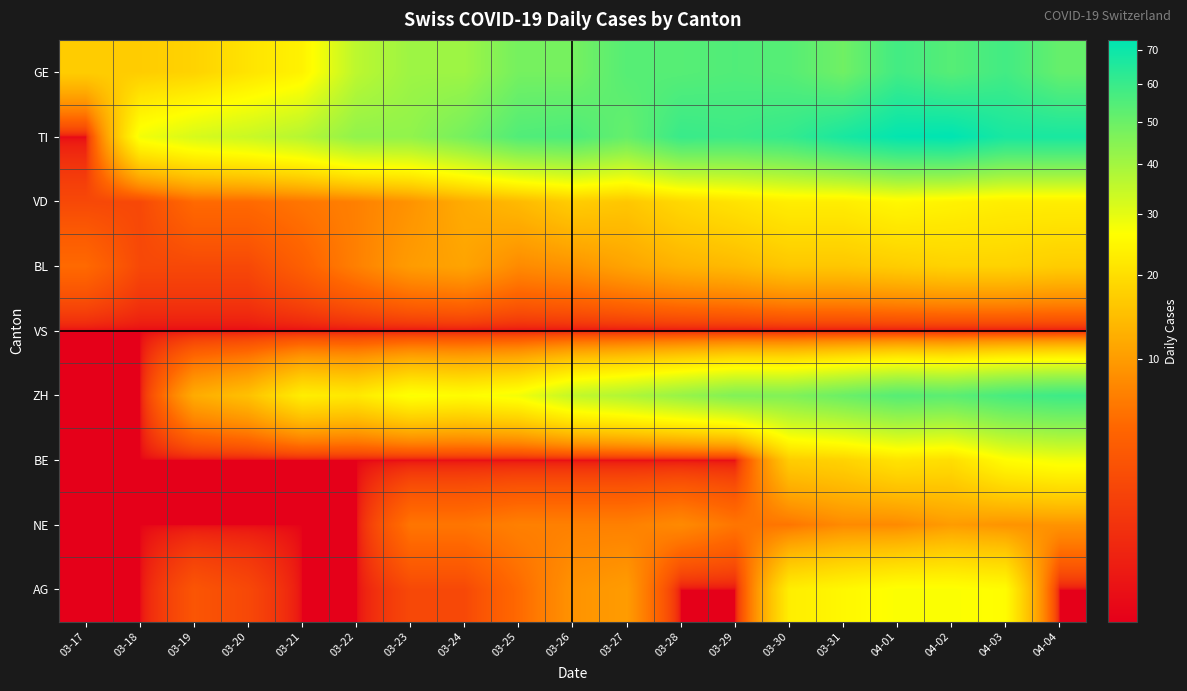

What is the greatest value displayed?

73.0